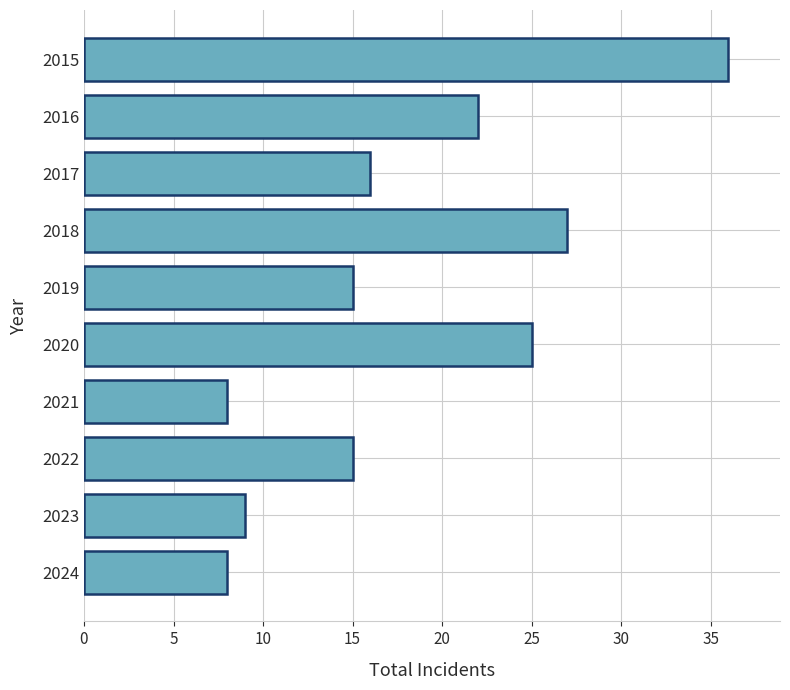

What is the ratio of the value at 2021 to the value at 2024?

1.0